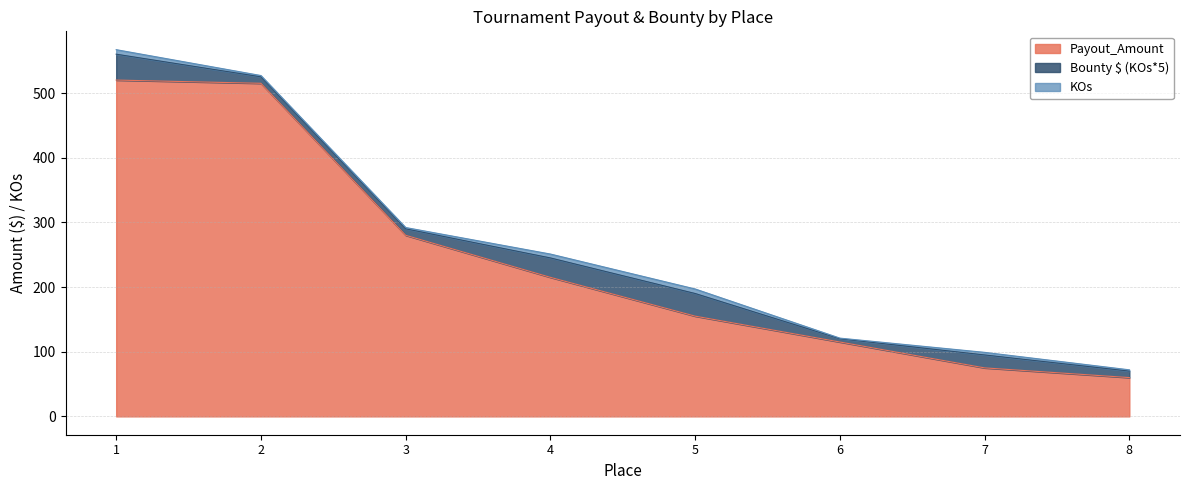

Rank the categories by KOs value from lowest to highest.

6, 2, 3, 8, 7, 4, 1, 5